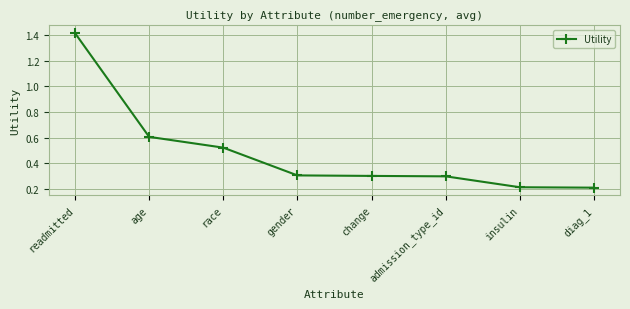

True or false: the data has more than 1 interior local peaks.

False